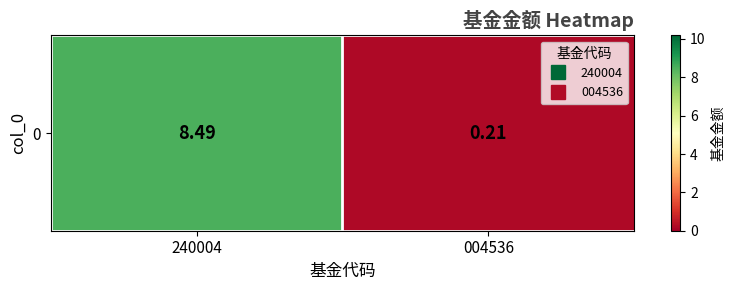

Is it true that the value at 004536 is 0.2?

True